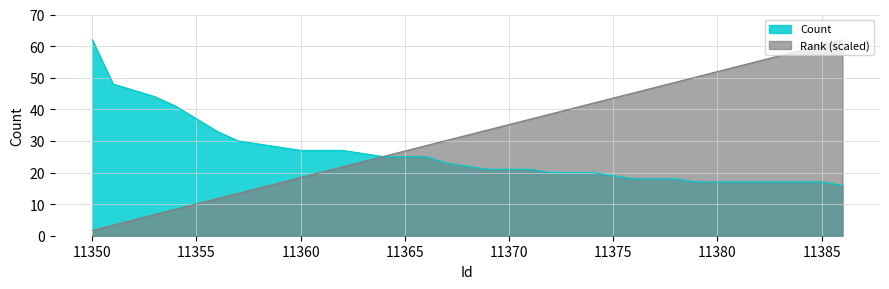

Is it true that Count equals 42.0 at 11358?

False